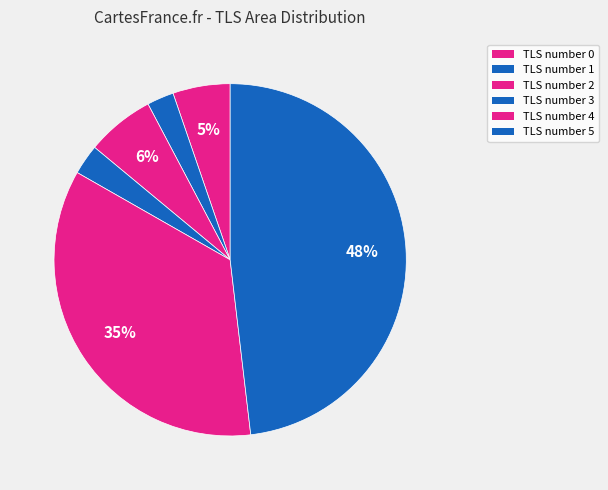

How many segments does this pie chart have?

6